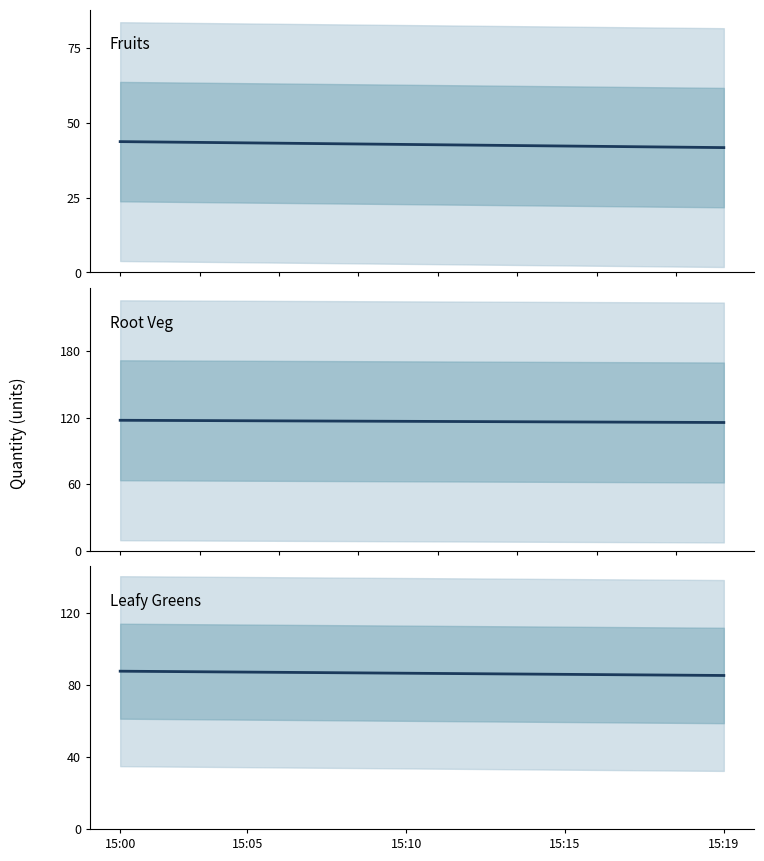

At how many categories does at least one series exceed 70?

20